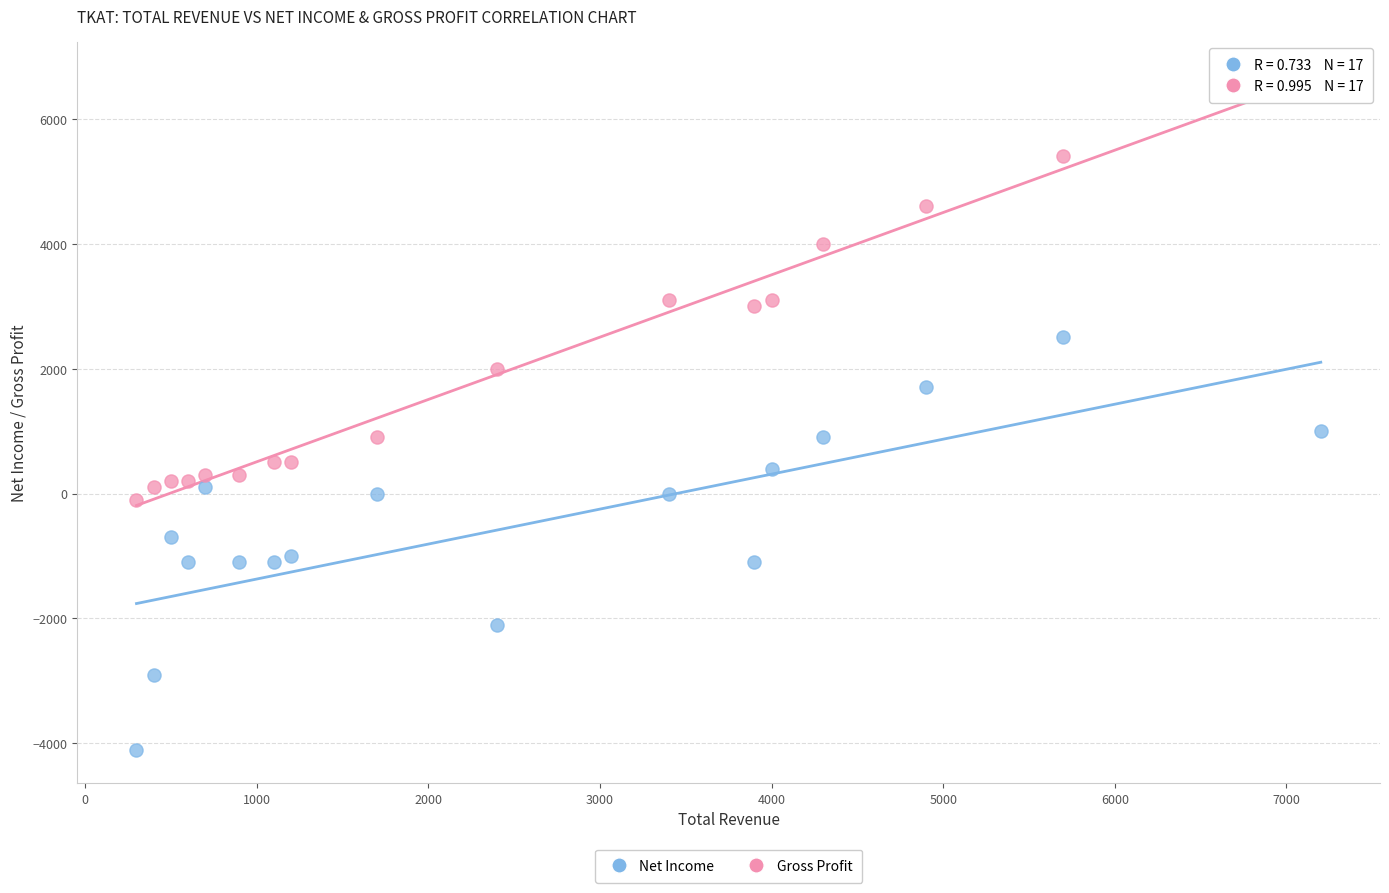

Which series has the widest spread of Y values?

Gross Profit